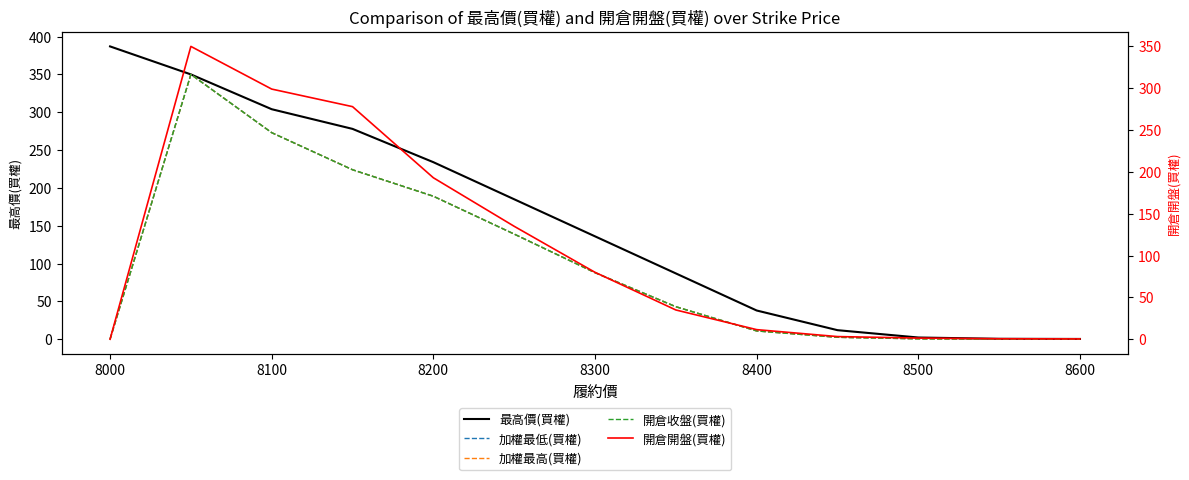

How many values in 開倉開盤(買權) are above zero?

12